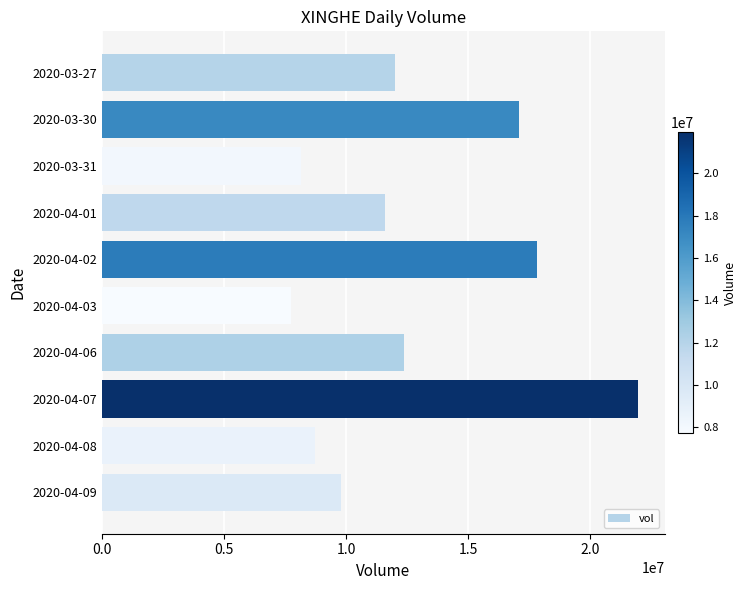

What is the change in value from 2020-04-03 to 2020-04-06?

+4650000